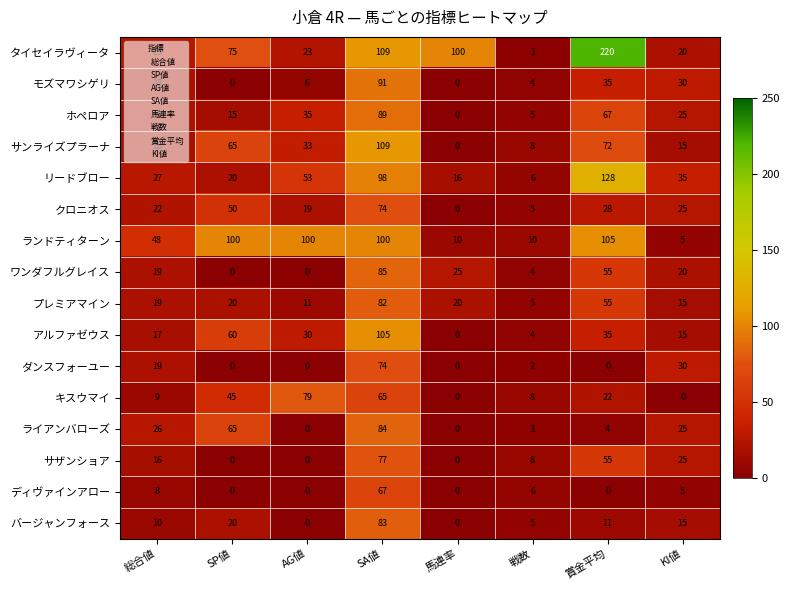

Which category has the highest value across all series?

賞金平均